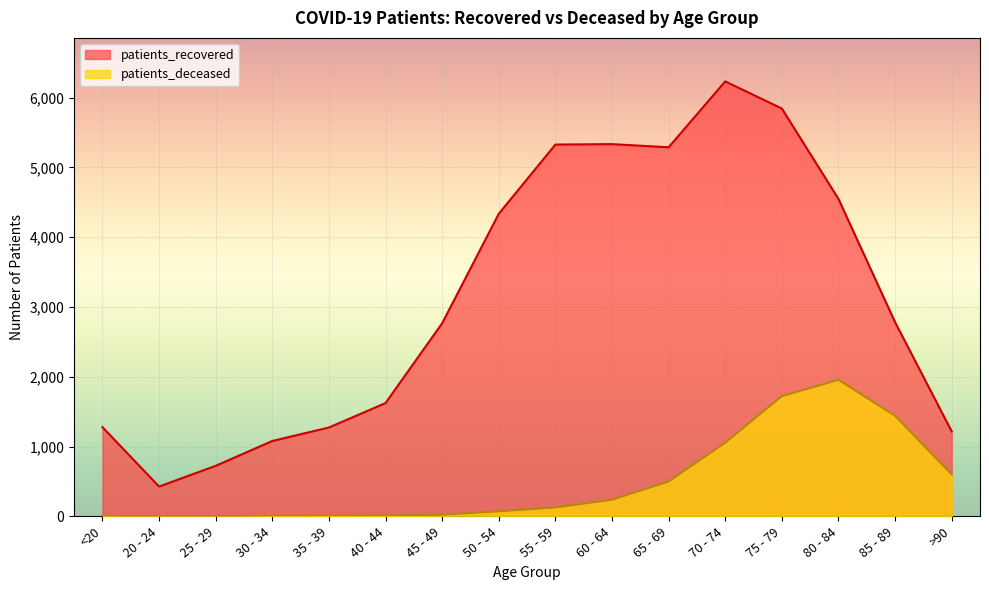

How many lines are shown in the chart?

2